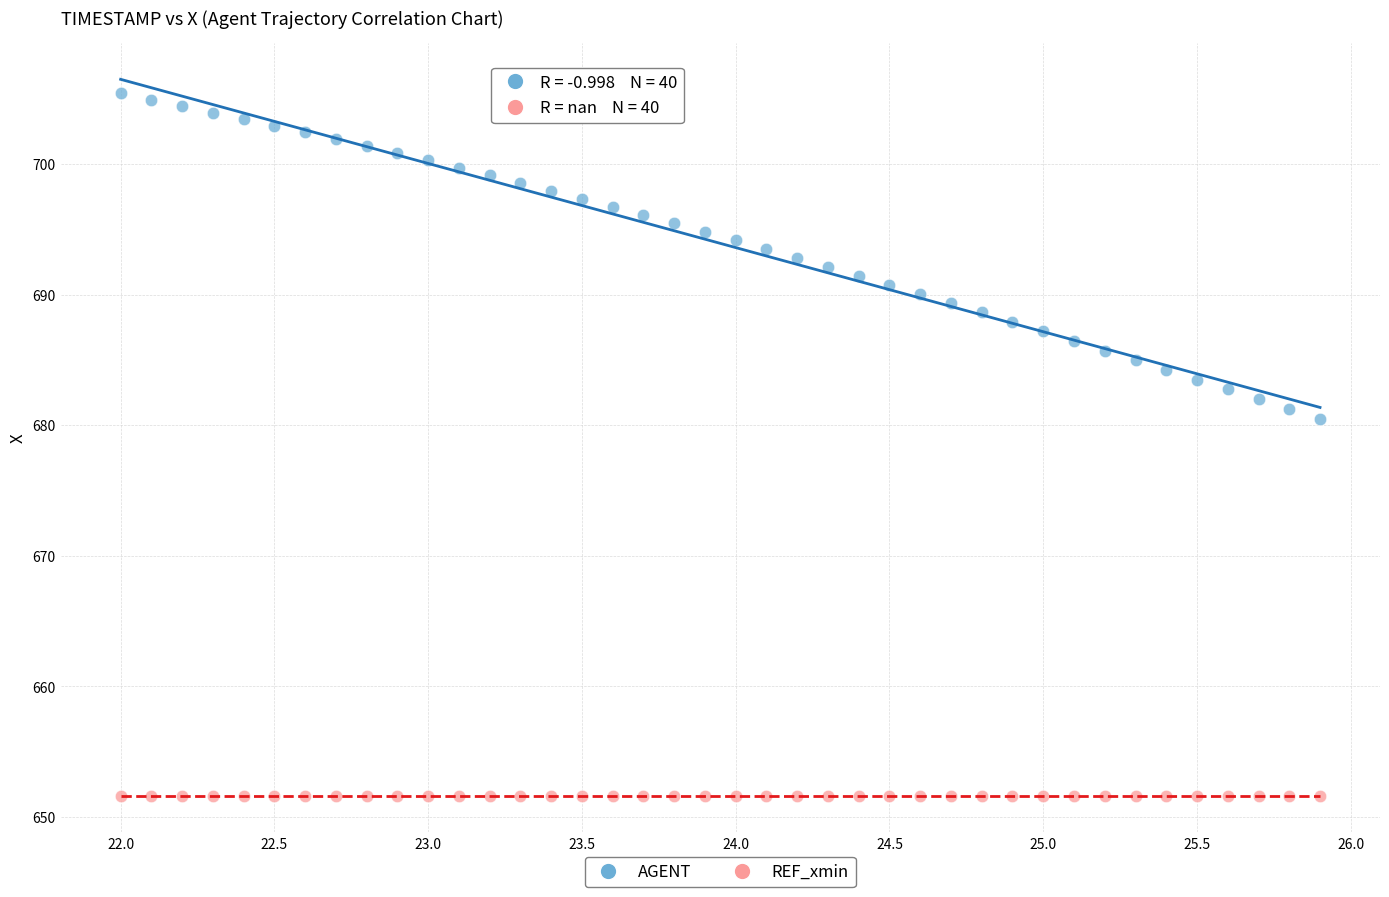

Across all series, what Y value is closest to 678?

680.5